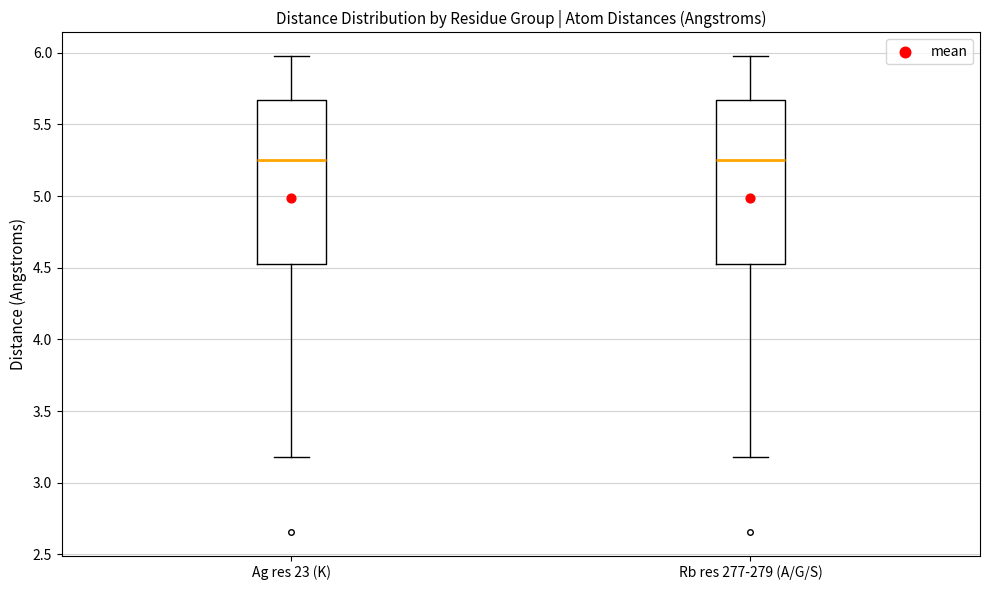

Reading left to right, read every box against the y-axis: the position of its median line, the range the box covers, and the ends of its whiskers. The values are not printed on the chart, so give them approximately, as read against the axis.

Ag res 23 (K): median 5.25, box 4.55 to 5.65, whiskers 3.20 to 6.00
Rb res 277-279 (A/G/S): median 5.25, box 4.55 to 5.65, whiskers 3.20 to 6.00